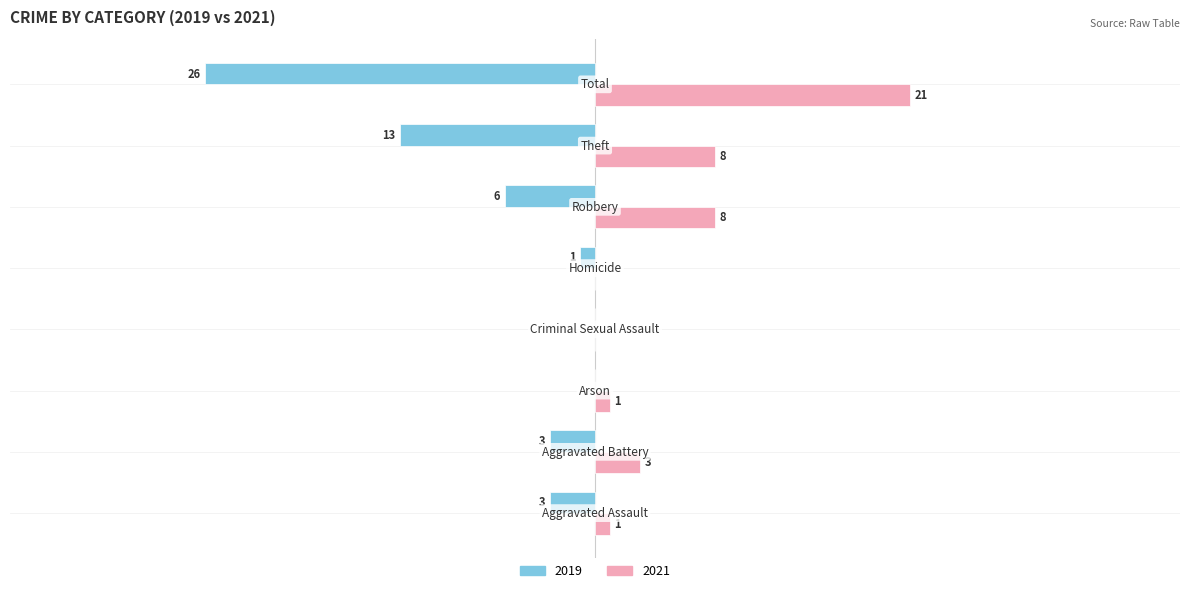

What are all the series names shown in the legend?

2019, 2021